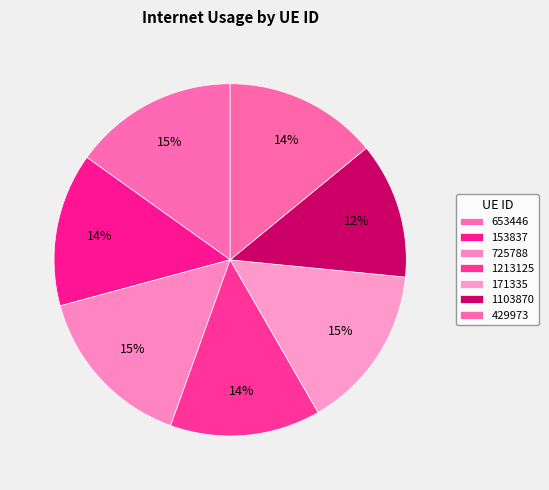

Is there any slice that represents more than half of the pie?

No